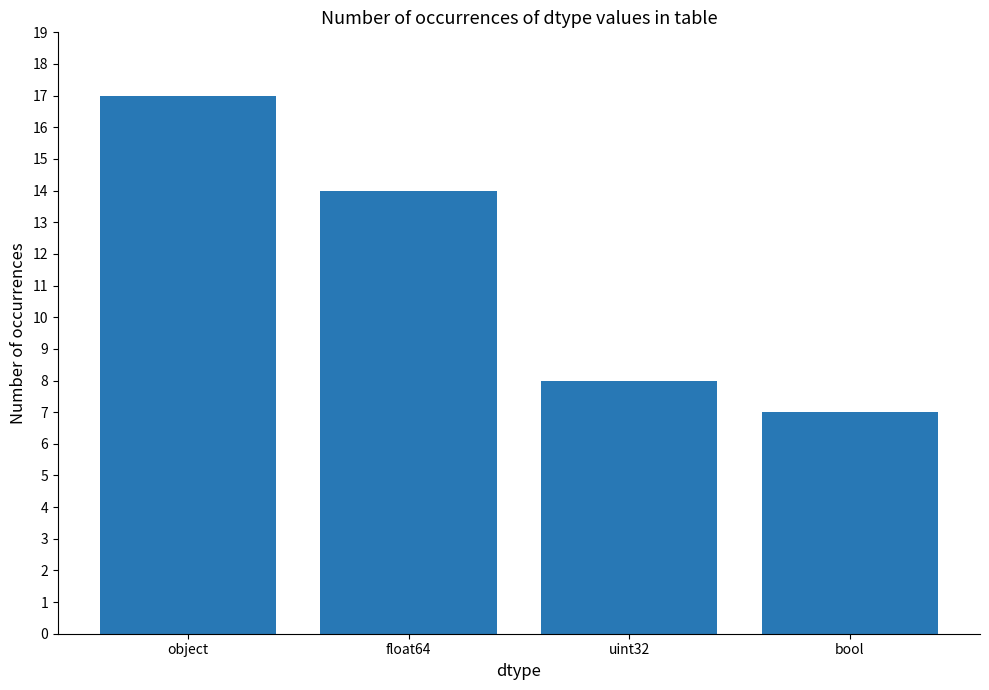

What is the label of the 4th bar from the left?

bool